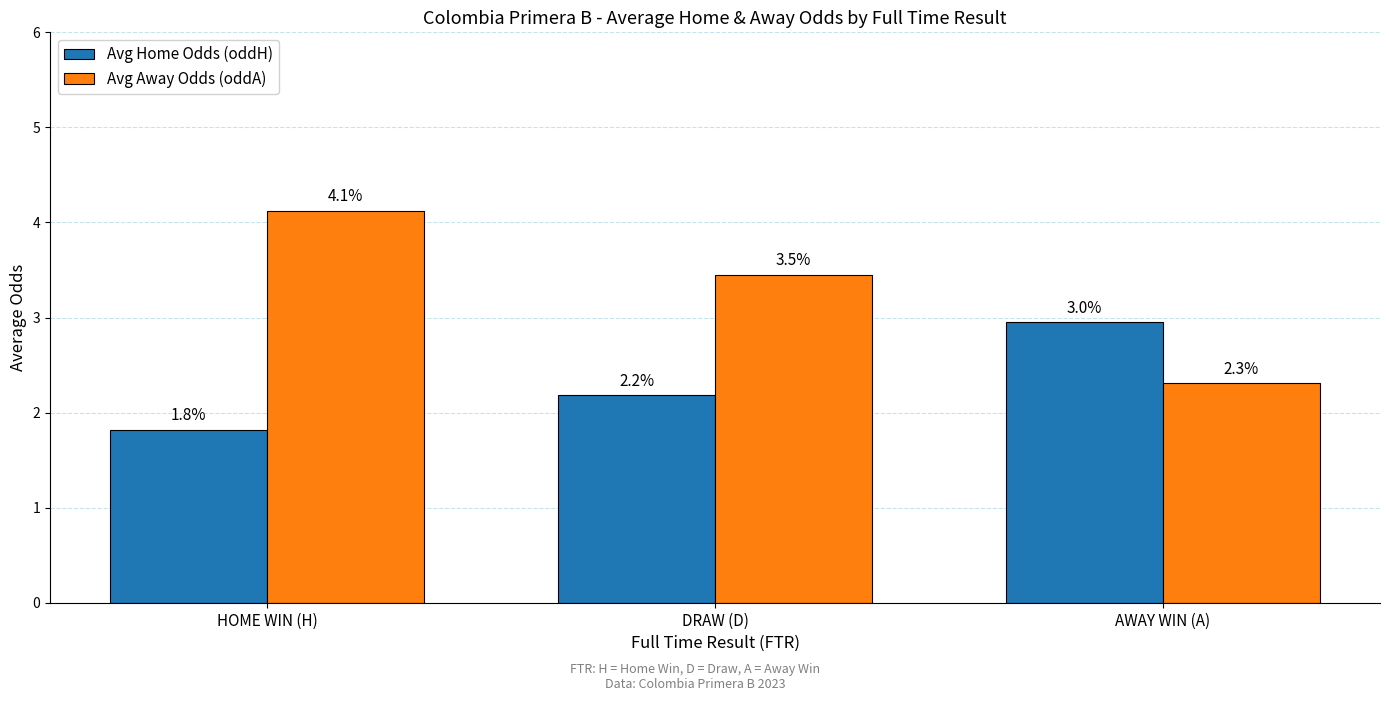

Read the Avg Home Odds (oddH) value at HOME WIN (H).

1.8